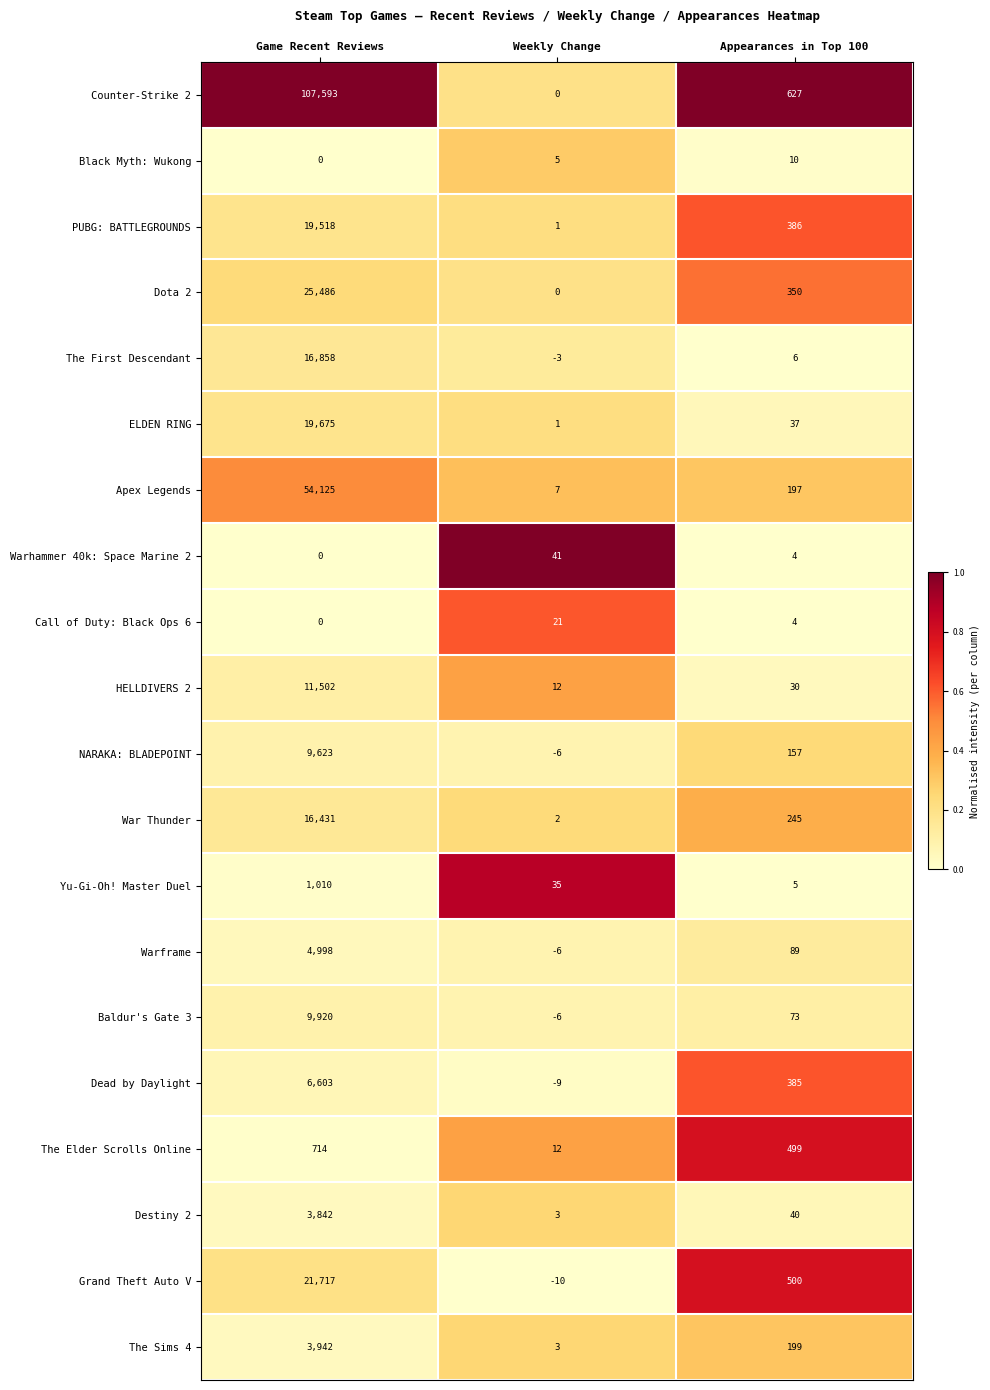

What is the sum of the Call of Duty: Black Ops 6 values at Weekly Change and Game Recent Reviews?

21